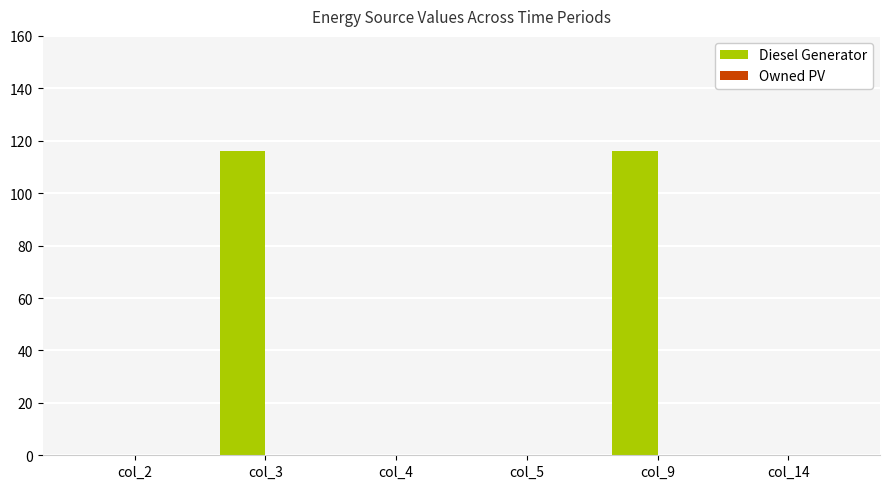

What is the maximum value shown in the chart?

116